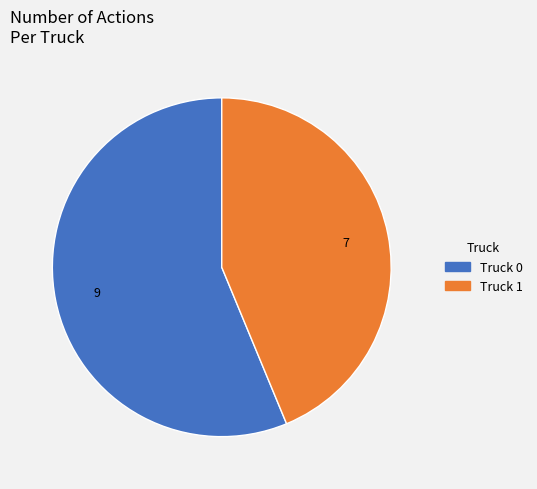

Is it true that Truck 0 is 56% of the pie?

True